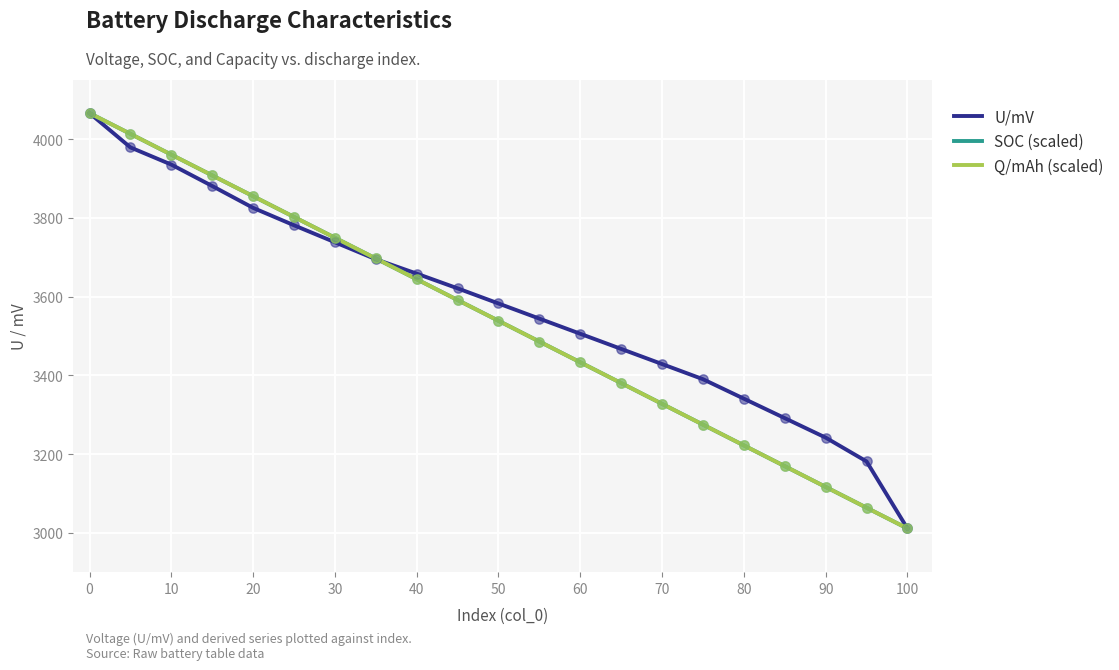

What is the maximum value shown in the chart?

4065.9